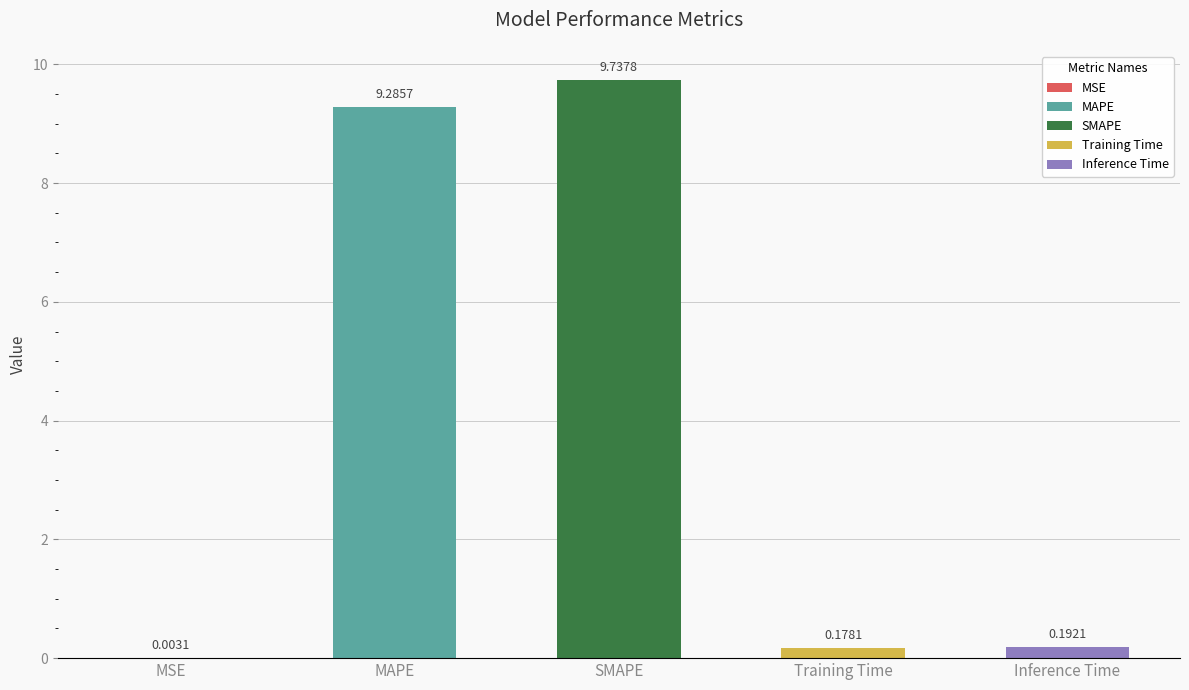

Between Inference Time and MSE, which is larger?

Inference Time